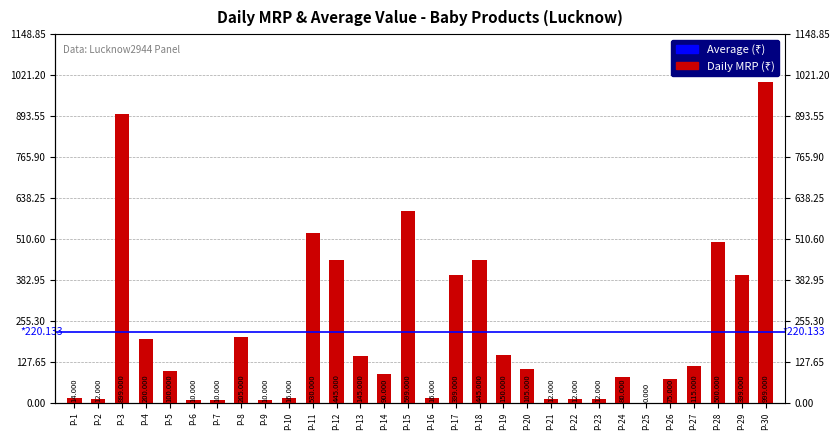

What is the maximum value shown in the chart?

999